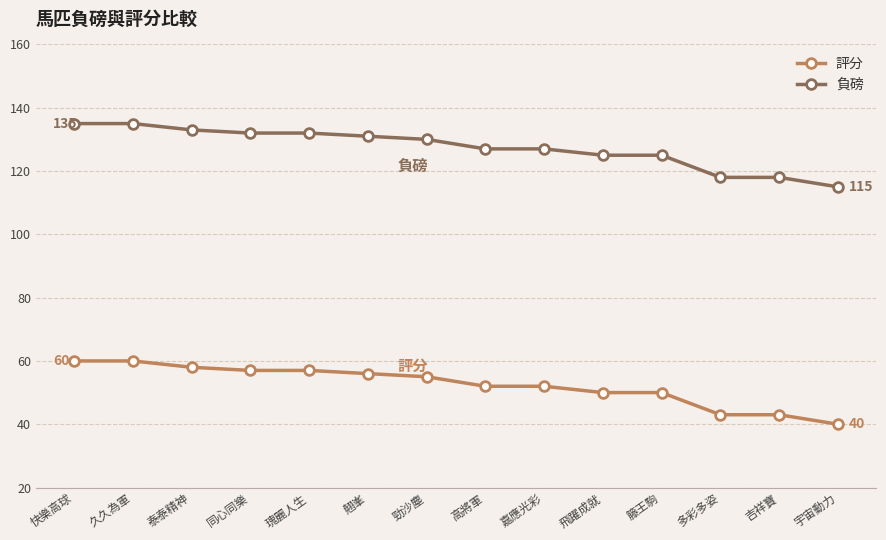

At 高將軍, list the series in order from smallest to largest.

評分, 負磅